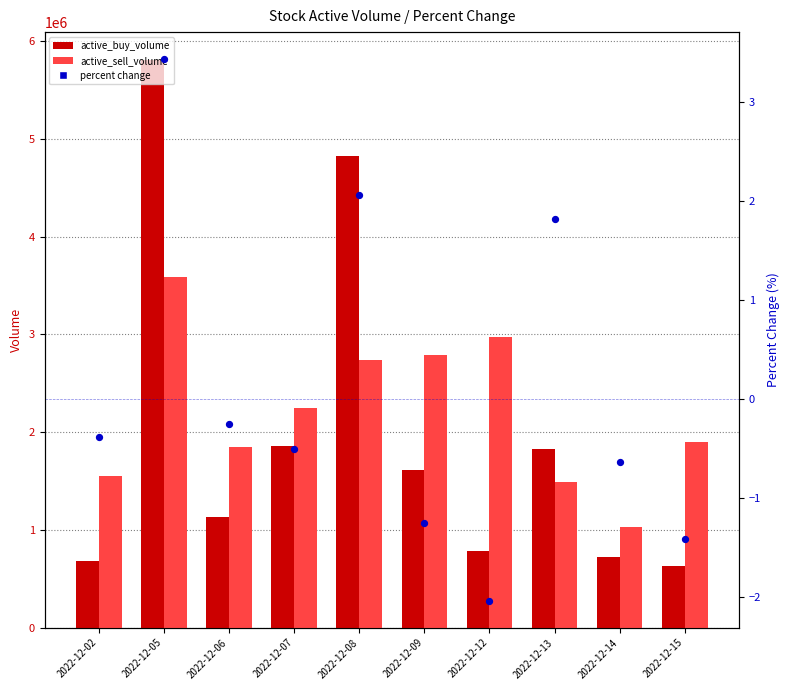

At how many categories does at least one series exceed 4538390?

2